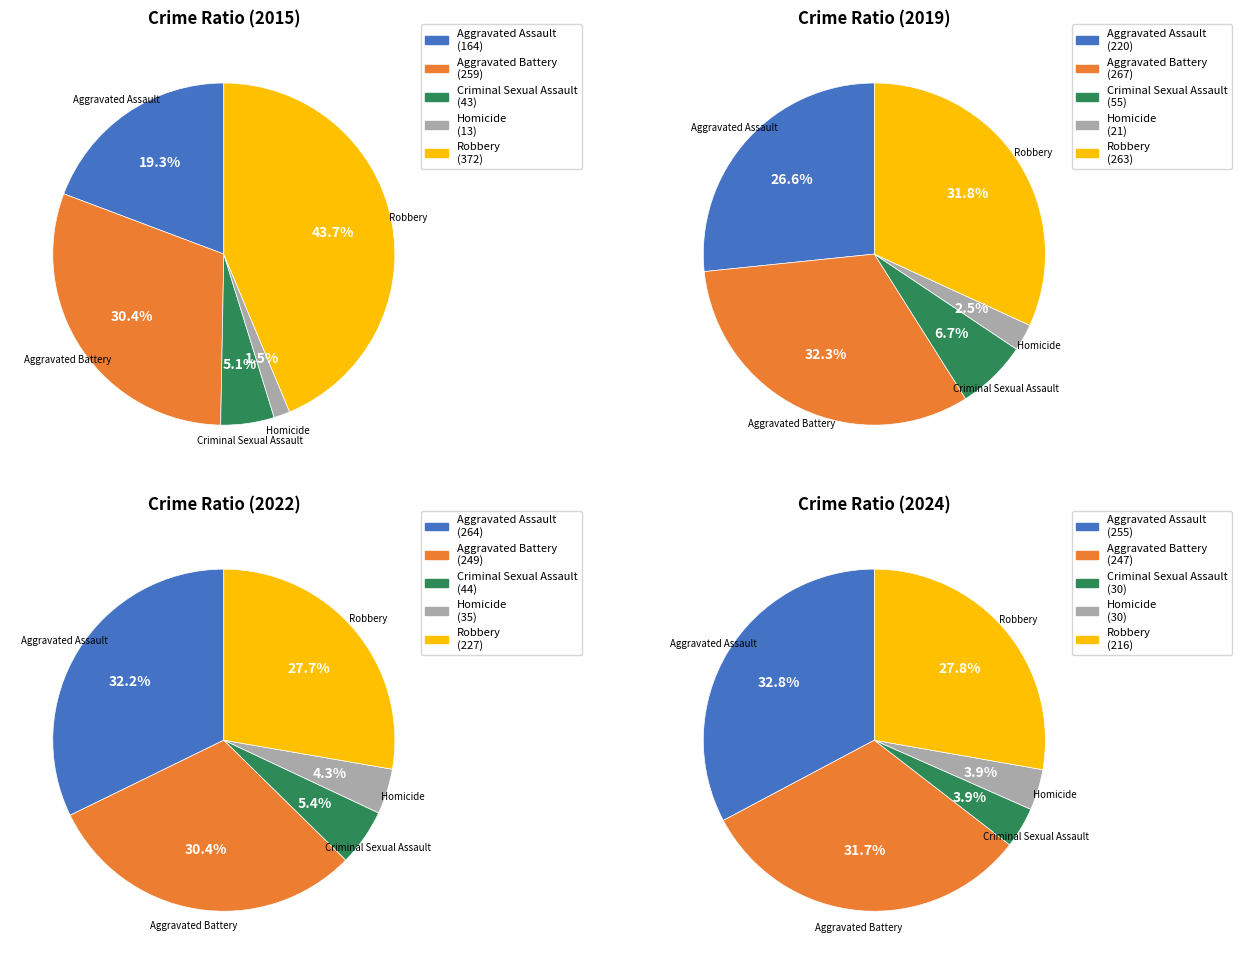

Between 8 and 5, which is larger?

8